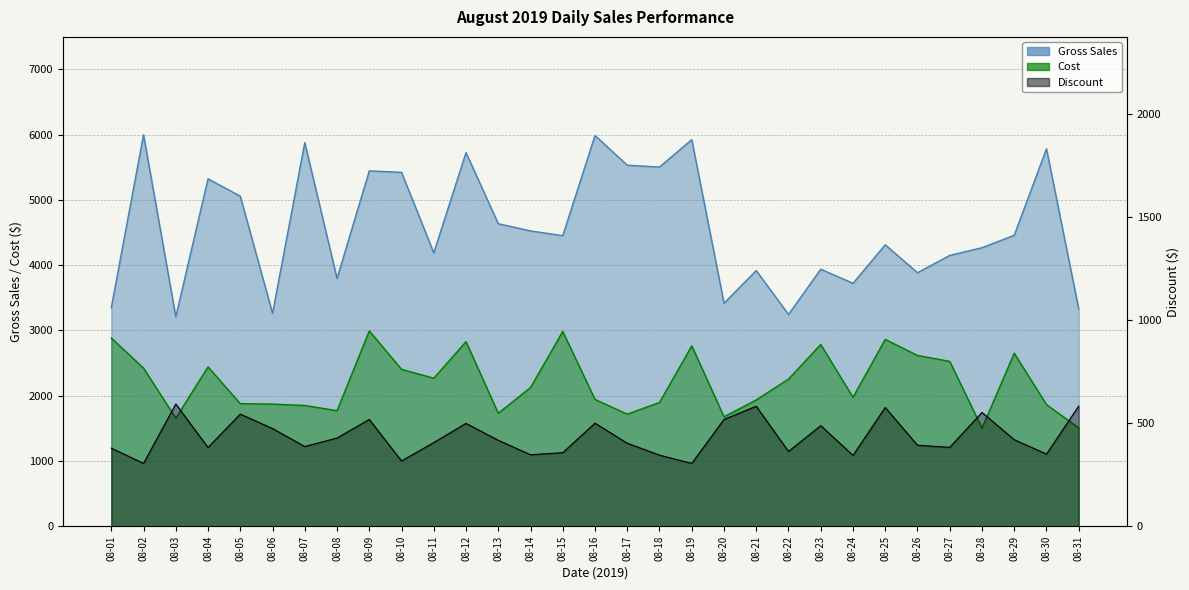

How many lines are shown in the chart?

3